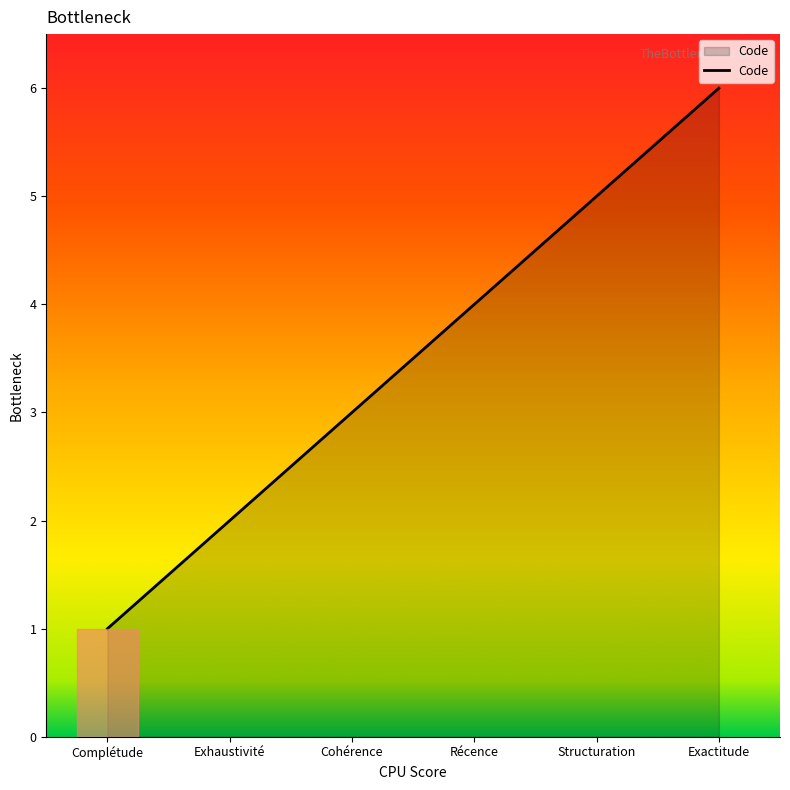

Is it true that the value at Complétude is 1?

True